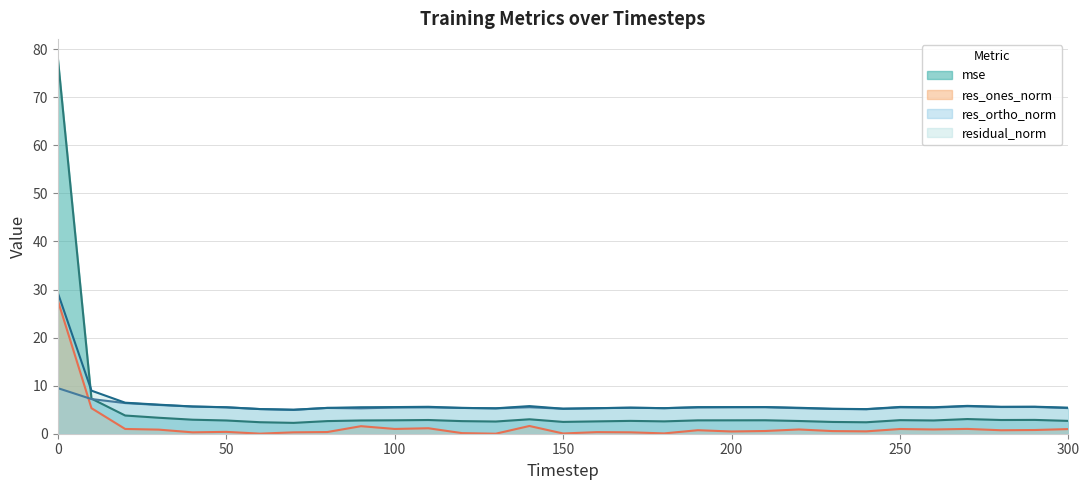

How many data points does each series have?

31